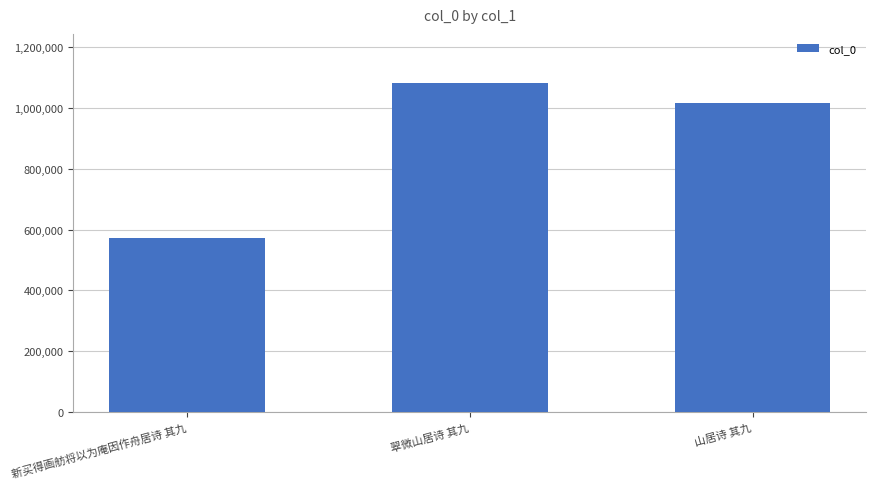

What is the average value?

889533